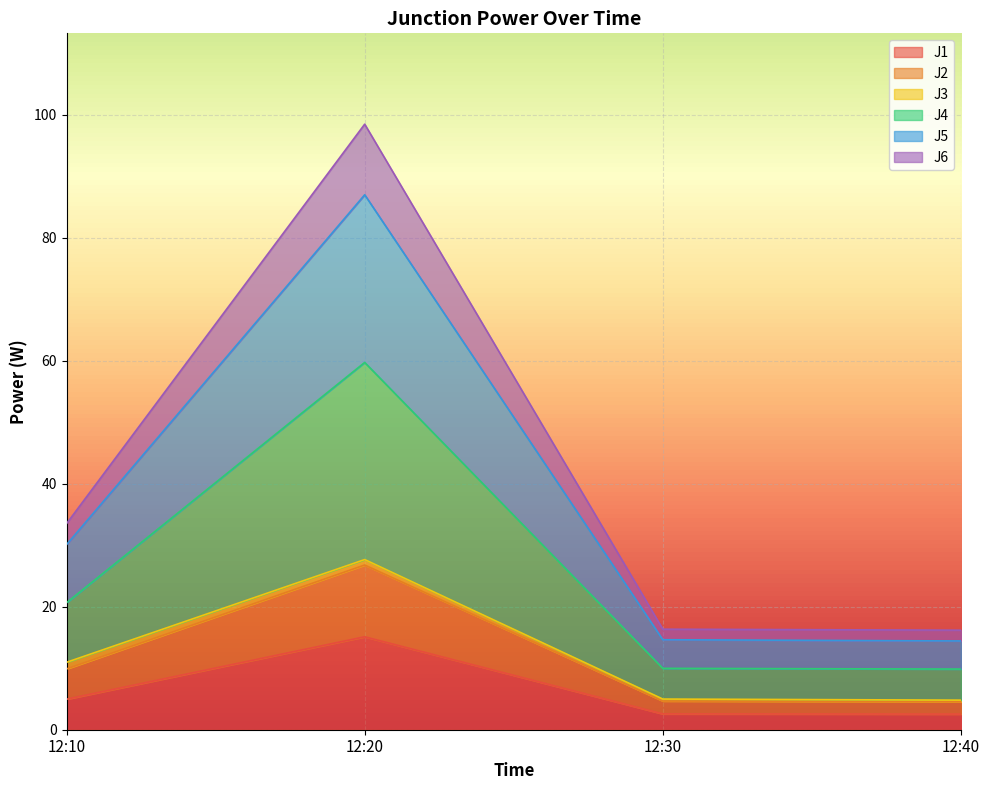

At which category is the sum across all series the highest?

12:20